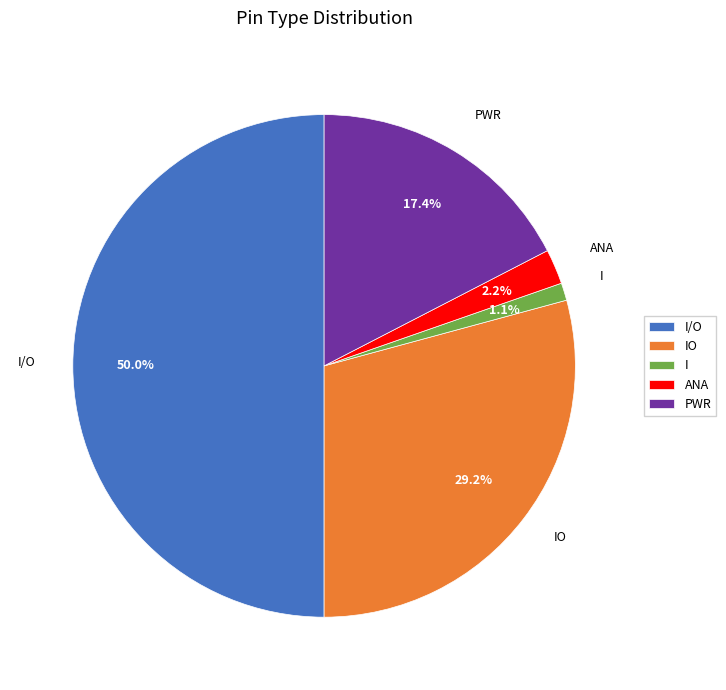

Which slice represents more than half of the pie?

I/O